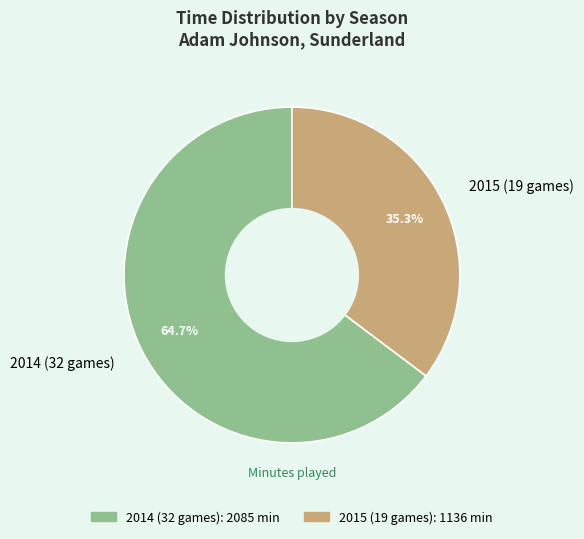

What is the ratio of the value at 2014 (32 games) to the value at 2015 (19 games)?

1.8